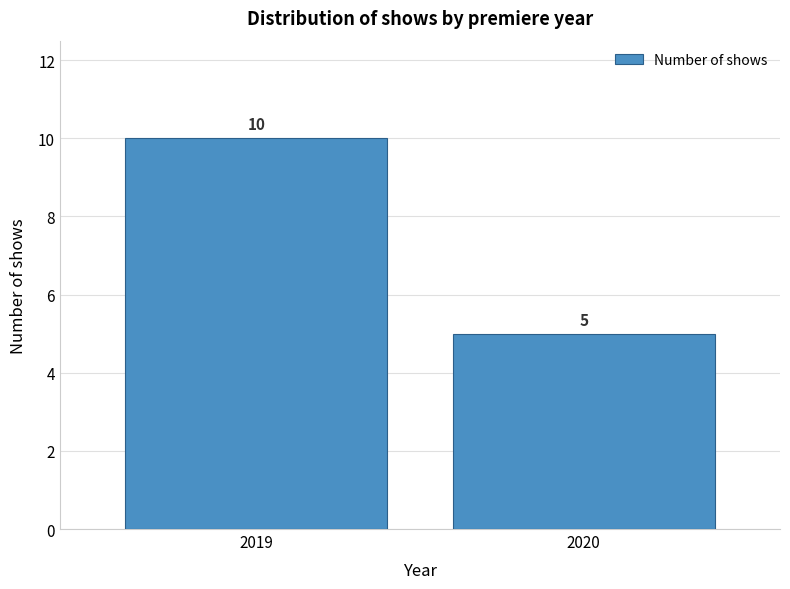

Reading left to right, what are all the values shown in this chart?

10	5